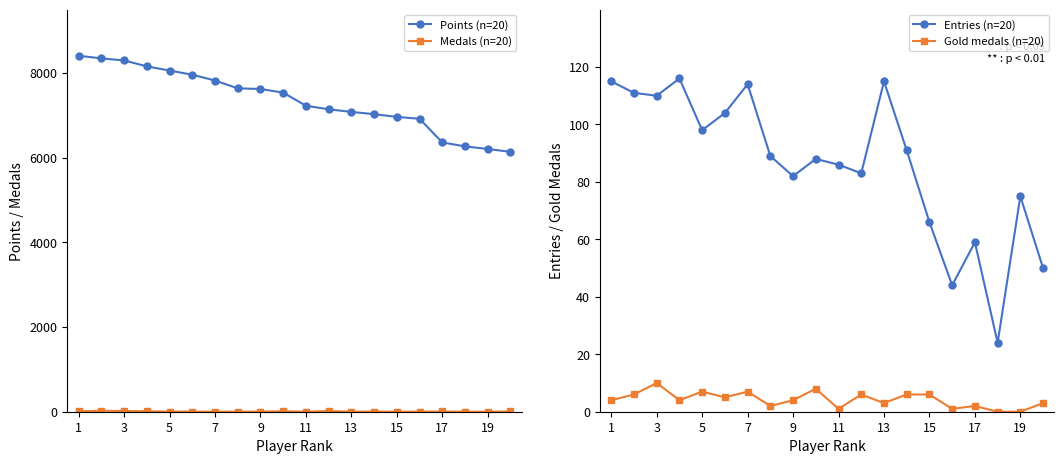

Which series has the largest total across all categories?

Points (n=20)